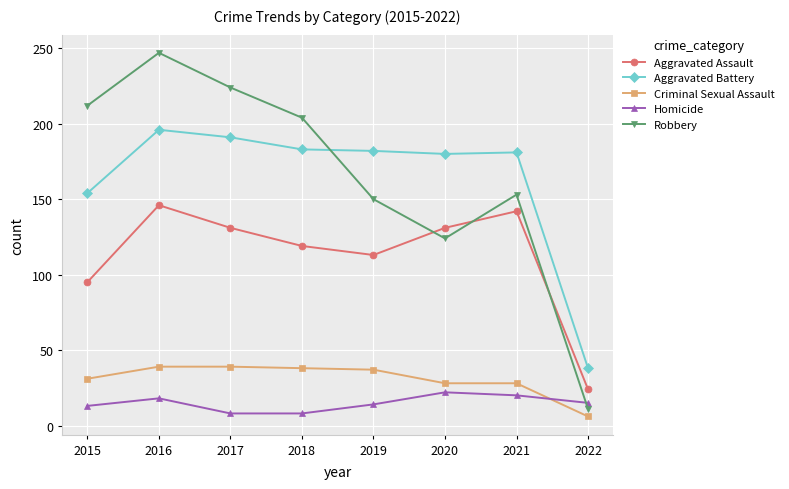

The Criminal Sexual Assault series shows 37 at 2019. True or false?

True